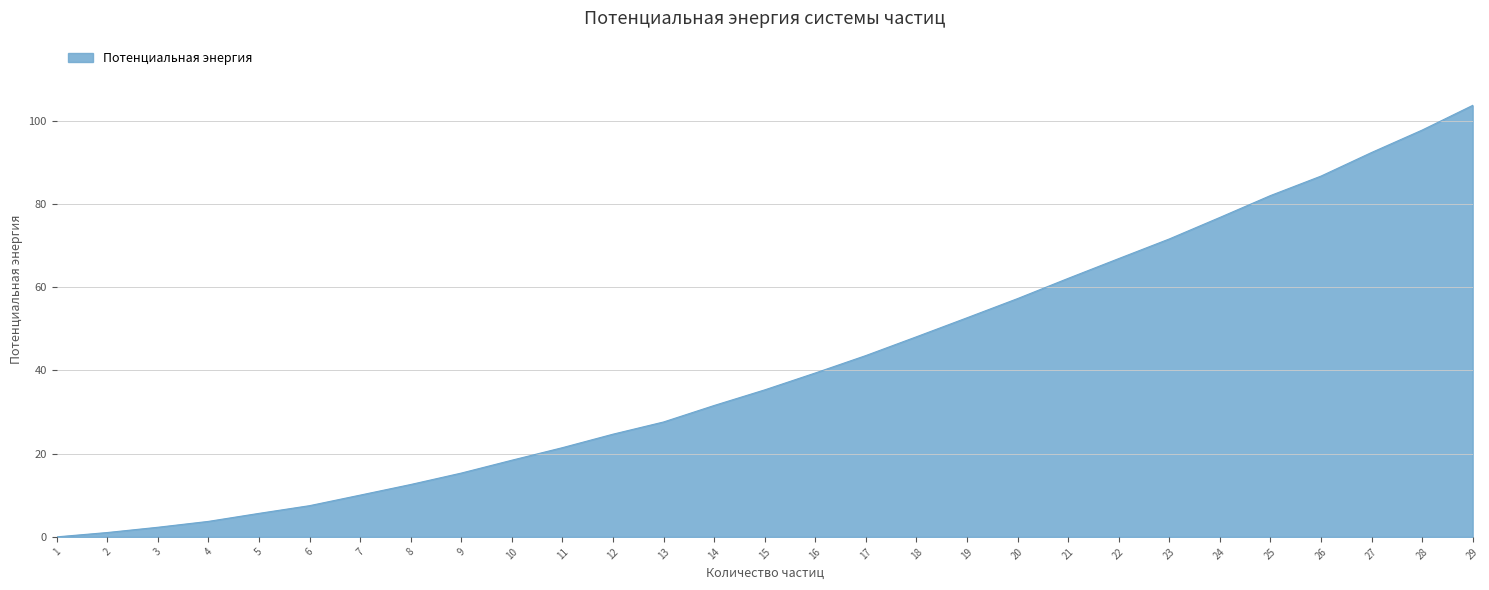

What is the difference between the second highest and second lowest values?

96.8